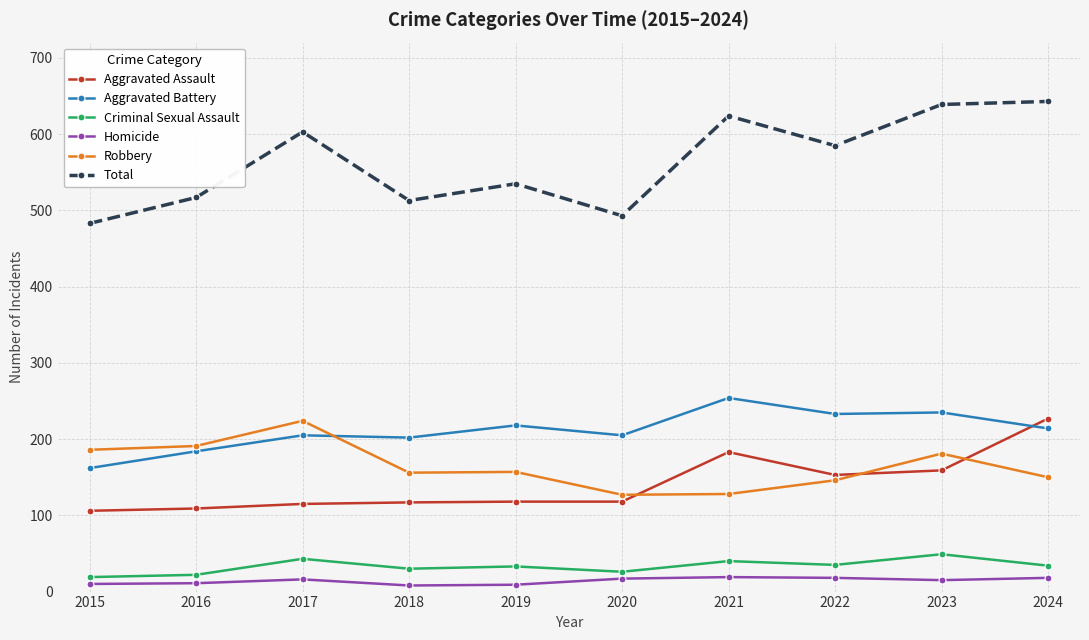

Count the number of categories in the chart.

10